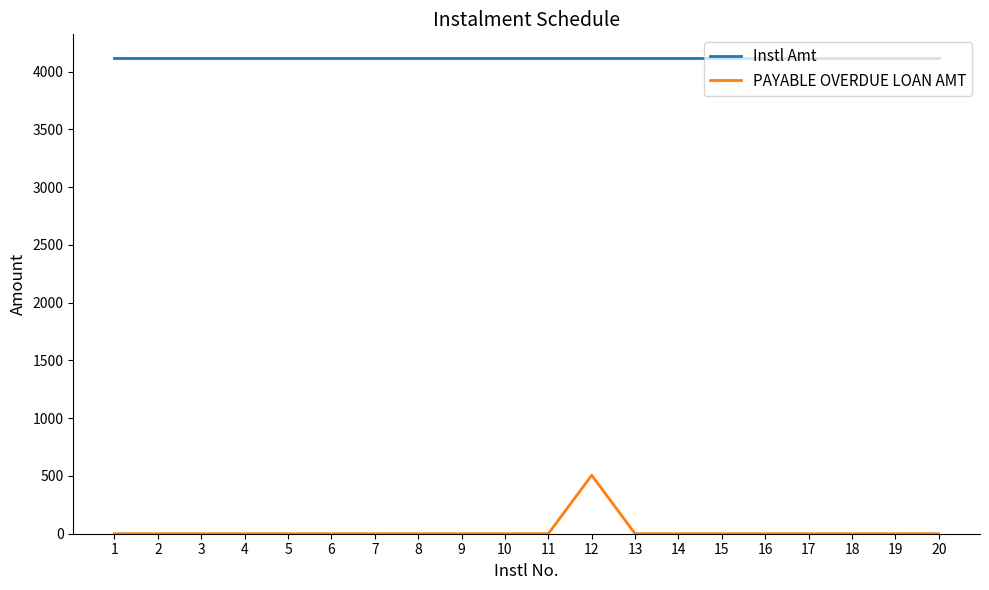

Which series has the largest total across all categories?

Instl Amt